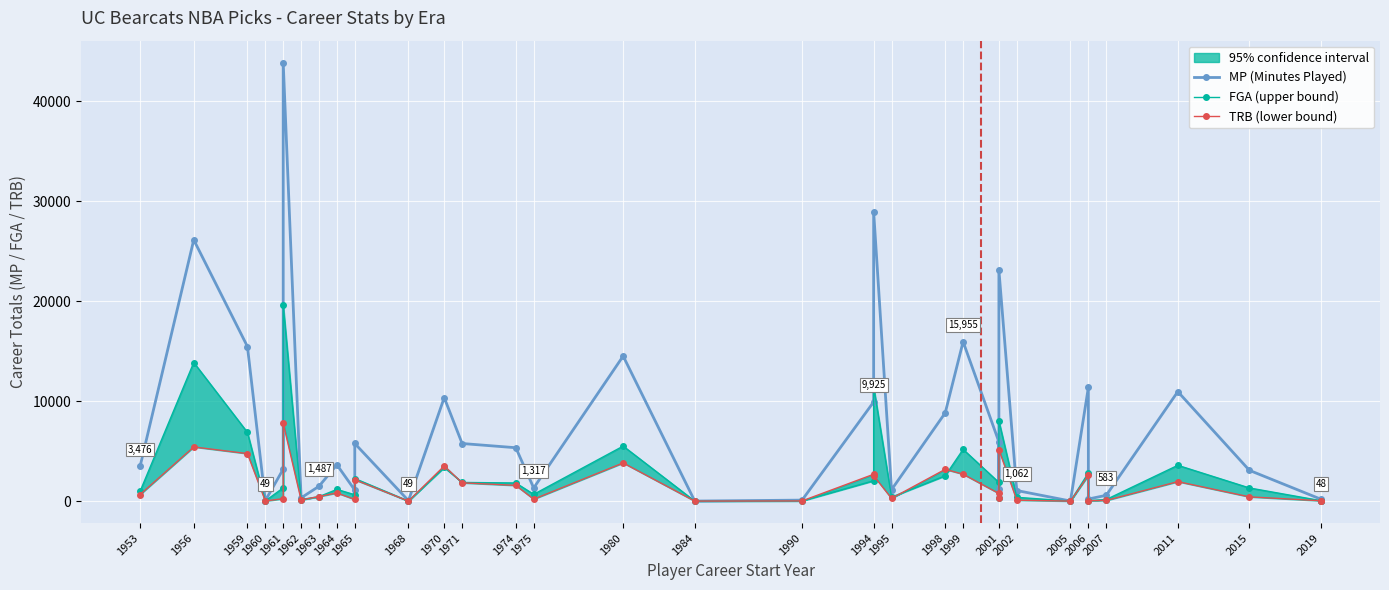

Which series changed the most between 1975 and 1990?

MP (Minutes Played)